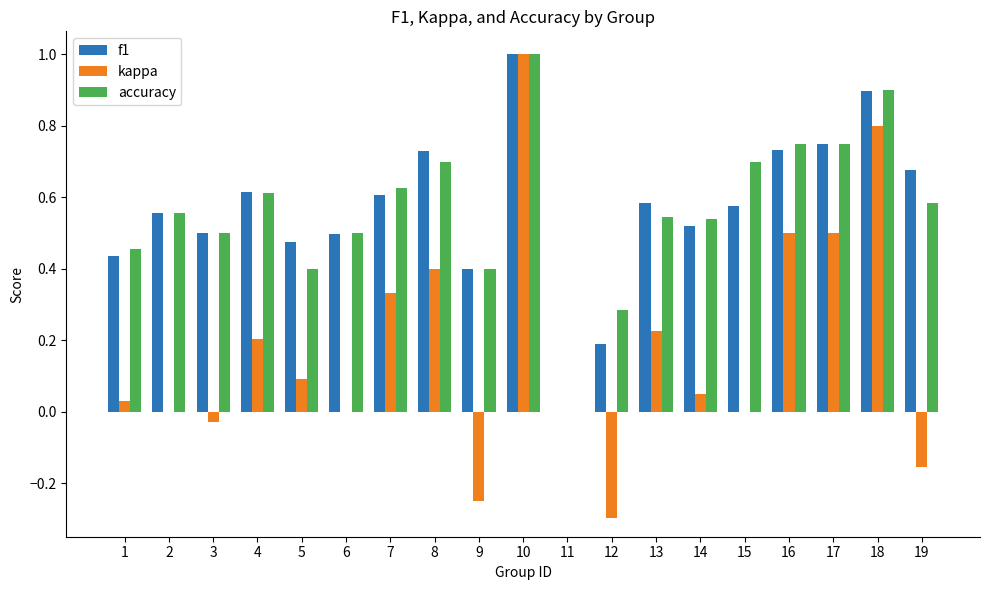

What are all the series names shown in the legend?

f1, kappa, accuracy